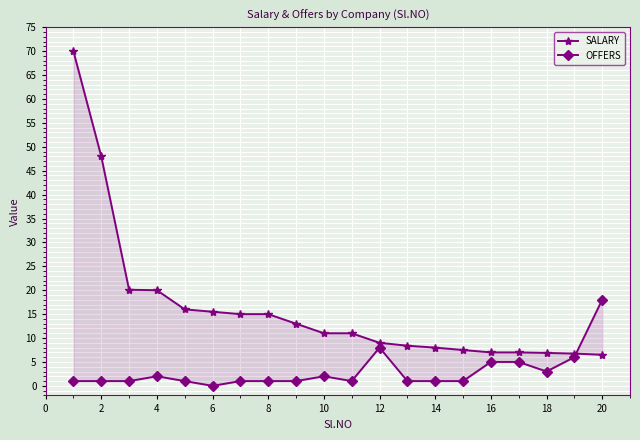

What is the maximum value for SALARY?

70.0